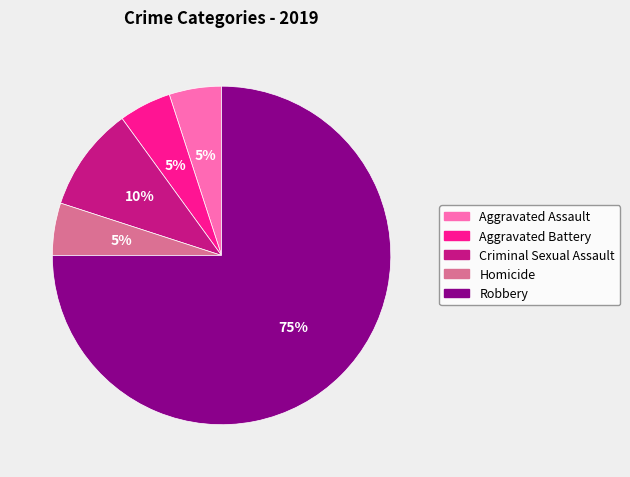

Combined, do Criminal Sexual Assault and Aggravated Battery account for over 50%?

No